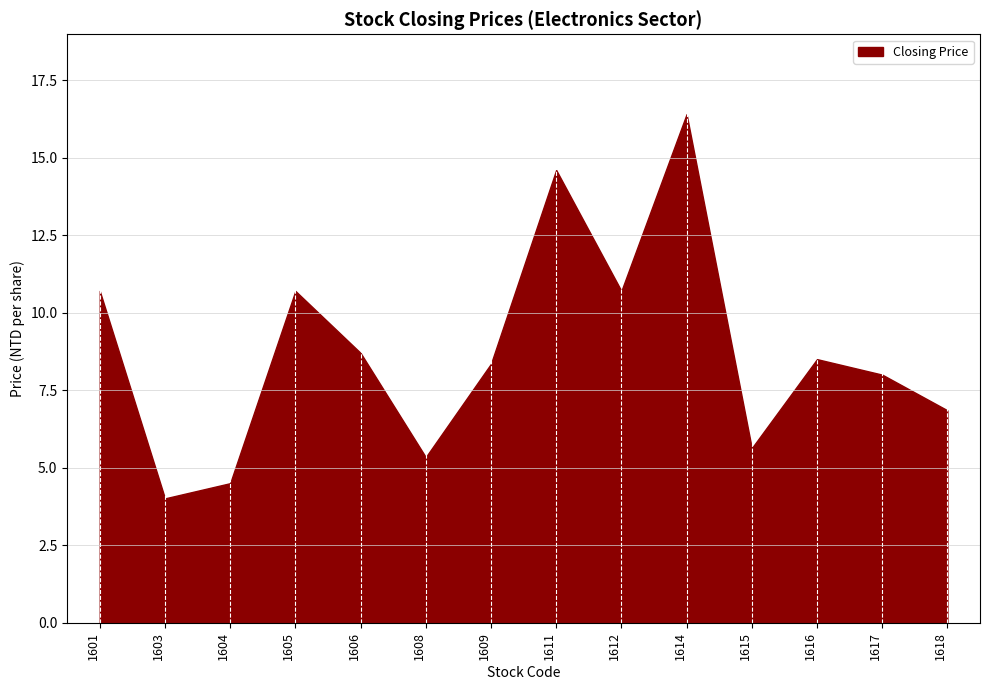

True or false: the data shows 10.7 at 1601.

True